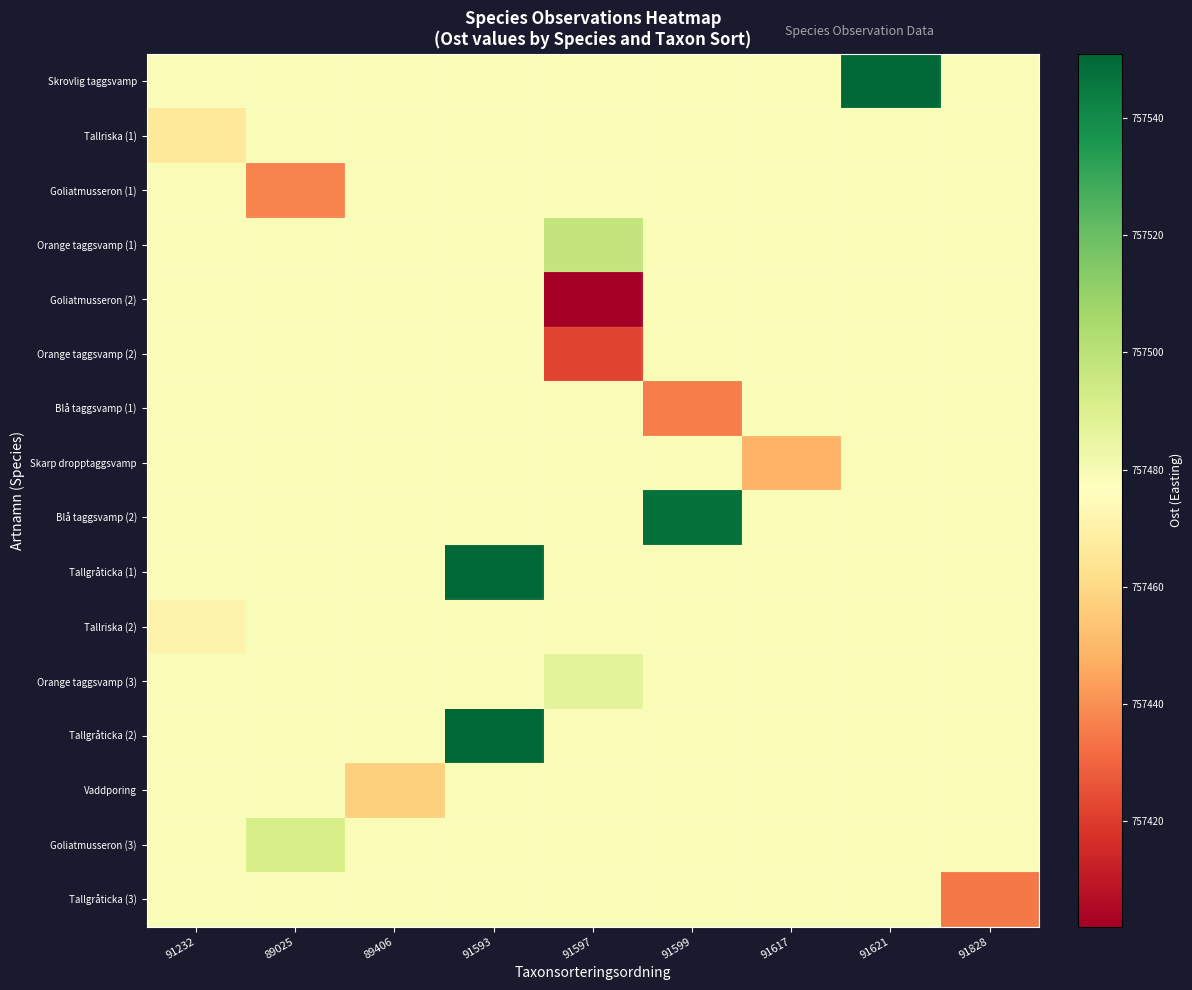

List the series in order of their peak value, highest first.

Tallgråticka (1), Tallgråticka (2), Skrovlig taggsvamp, Blå taggsvamp (2), Orange taggsvamp (1), Goliatmusseron (3), Orange taggsvamp (3), Tallriska (1), Goliatmusseron (1), Goliatmusseron (2), Orange taggsvamp (2), Blå taggsvamp (1), Skarp dropptaggsvamp, Tallriska (2), Vaddporing, Tallgråticka (3)